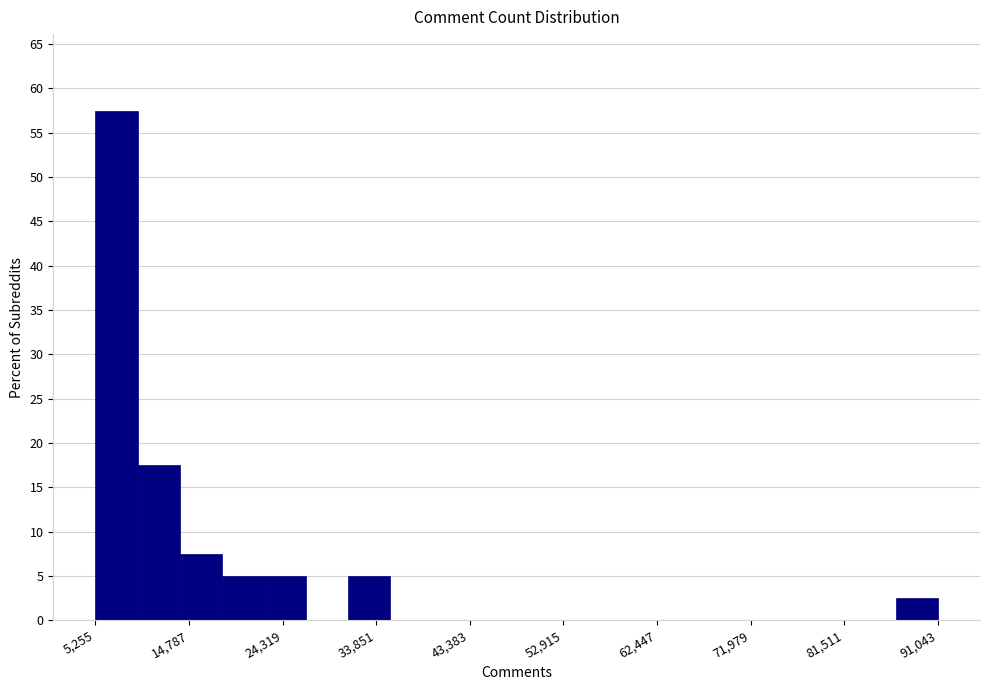

Reading left to right, transcribe this chart: for each bar, give the range it covers on the x-axis and its height. Neither the bar edges nor the heights are printed on the chart, so give them approximately, as read against the axes.

5000 to 10000: 57.5
10000 to 14000: 17.5
14000 to 18000: 7.5
18000 to 22000: 5.0
22000 to 27000: 5.0
27000 to 31000: 0
31000 to 35000: 5.0
35000 to 40000: 0
40000 to 44000: 0
44000 to 48000: 0
48000 to 52000: 0
52000 to 57000: 0
57000 to 61000: 0
61000 to 65000: 0
65000 to 70000: 0
70000 to 74000: 0
74000 to 78000: 0
78000 to 82000: 0
82000 to 87000: 0
87000 to 91000: 2.5